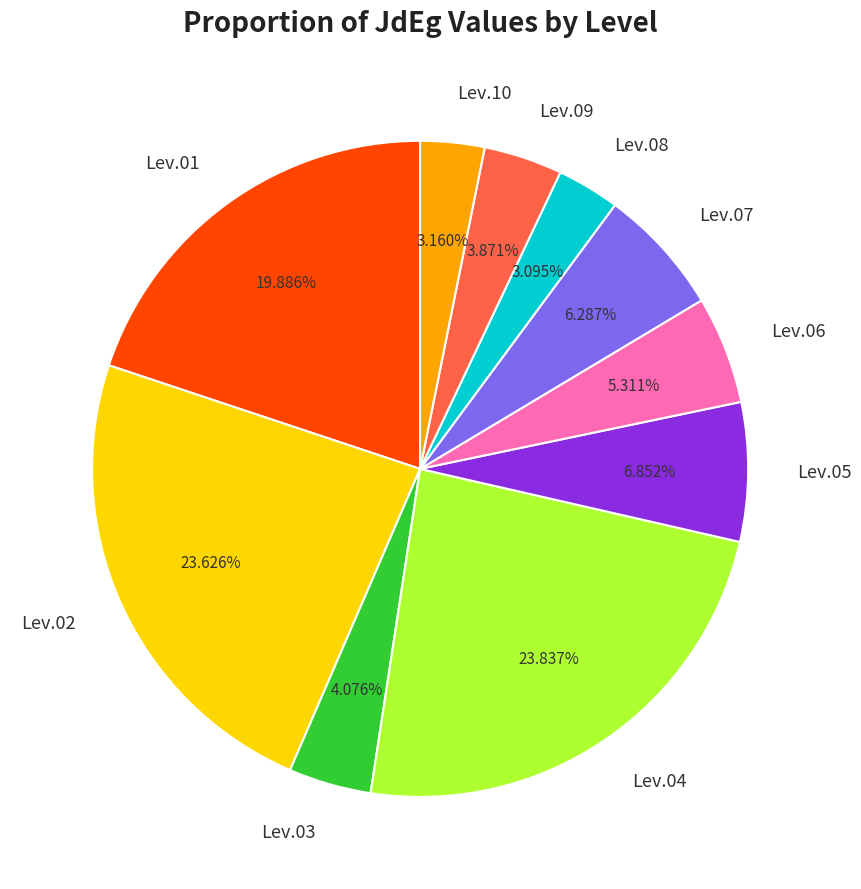

Is Lev.10 the majority of the pie?

No